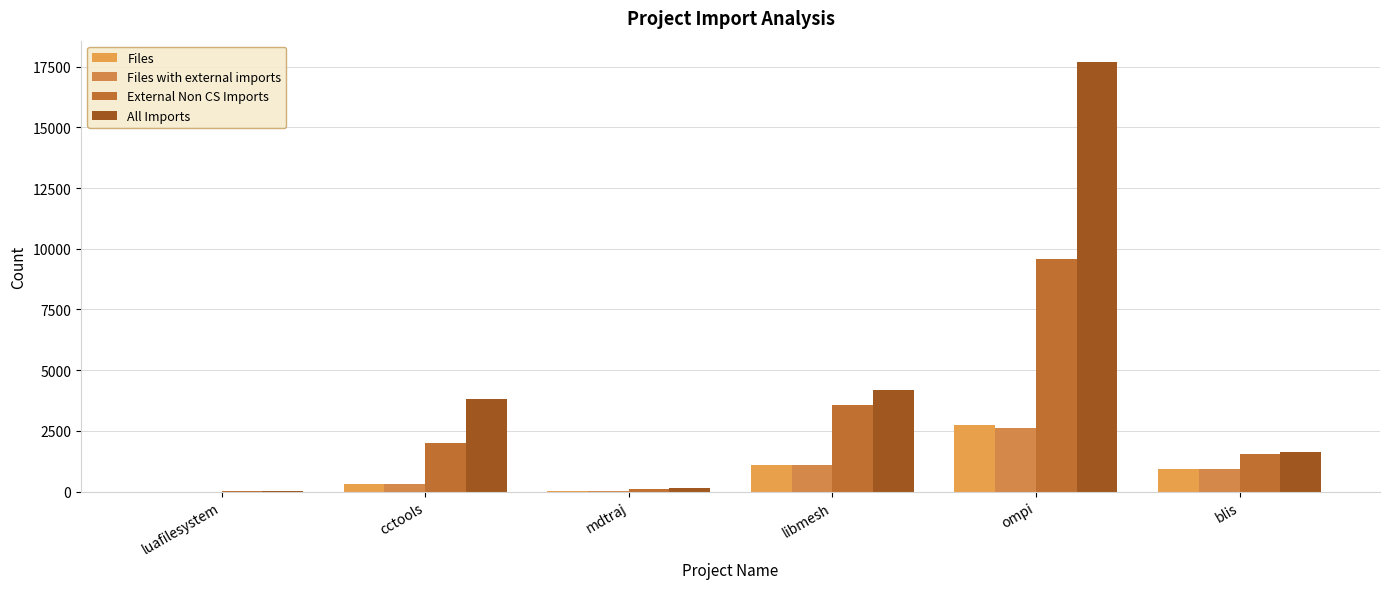

What is the sum of all Files values?

5099